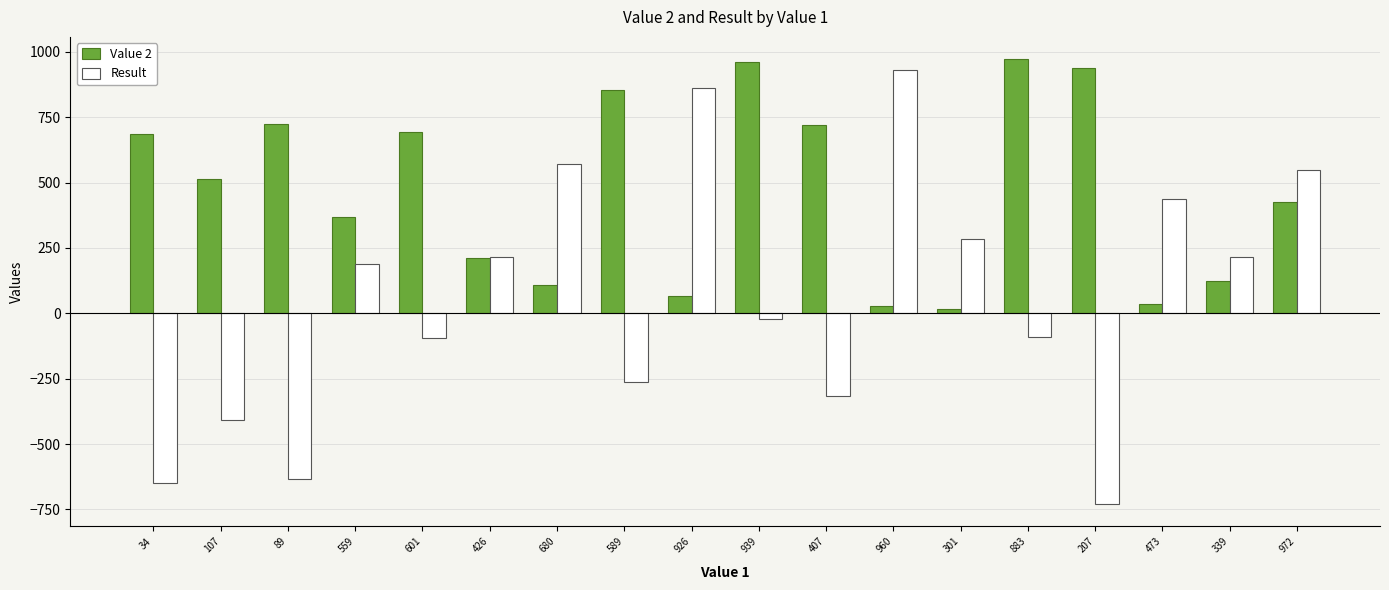

How many data points does each series have?

18